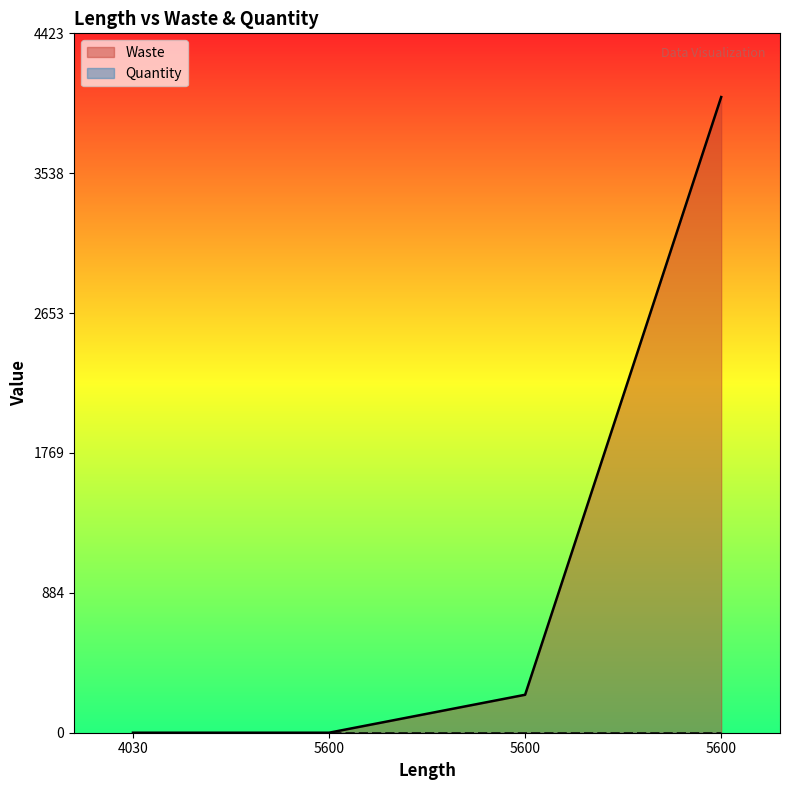

What is the difference between the second highest and minimum values?

240